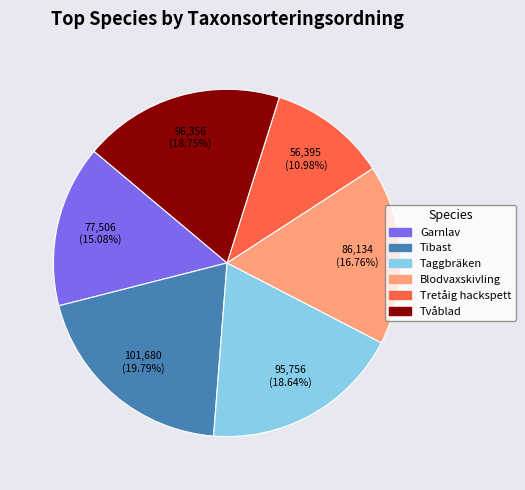

Is it true that Blodvaxskivling is 17% of the pie?

True